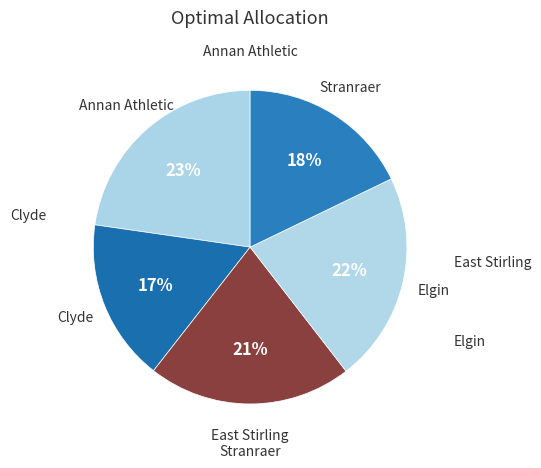

Does Clyde account for over 50% of the chart?

No